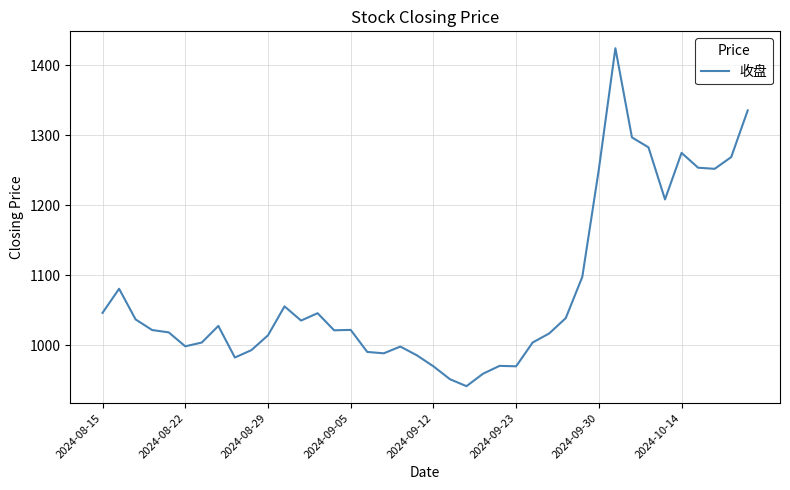

What is the difference between the maximum and minimum values?

483.0